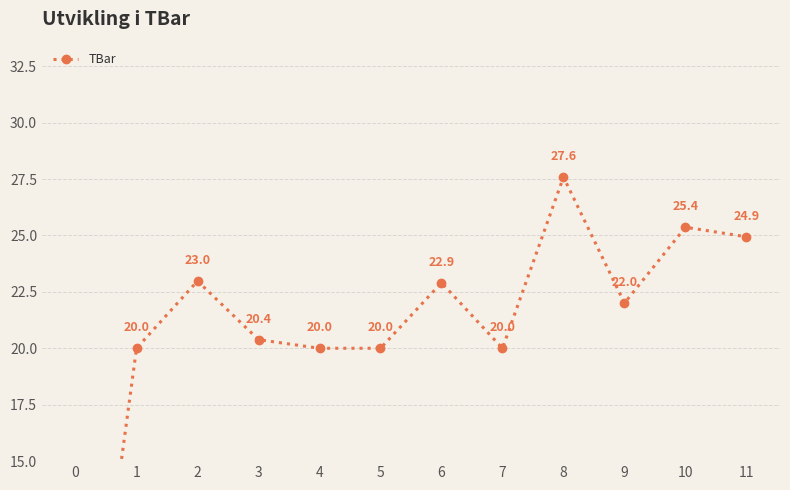

What is the value of the 7th point from the left?

22.9